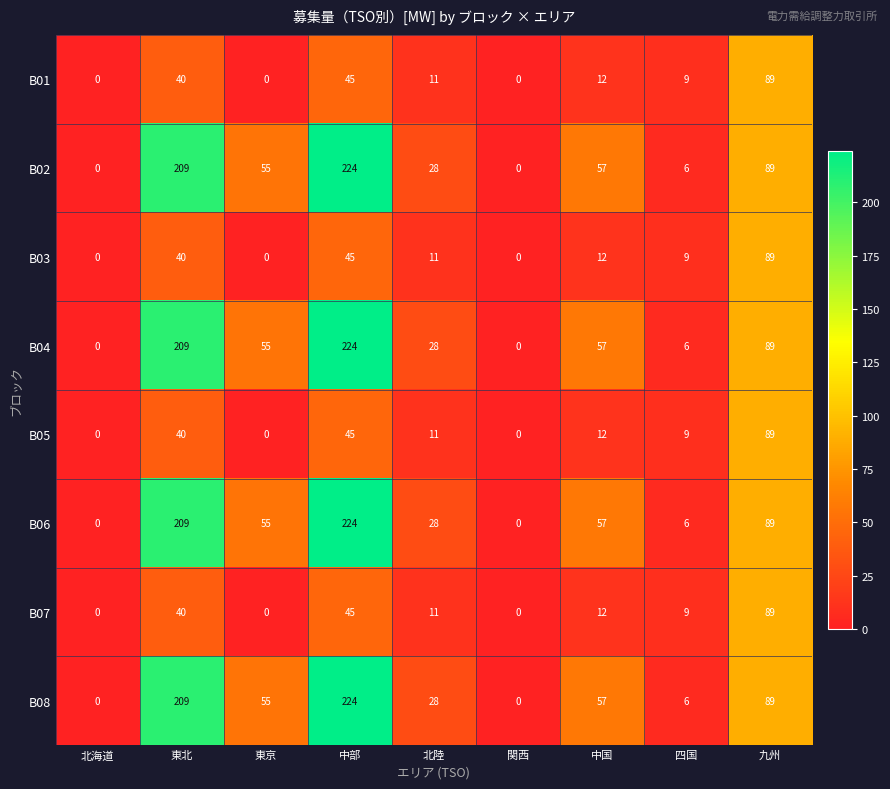

Where is B06 nearest to the value 112?

九州